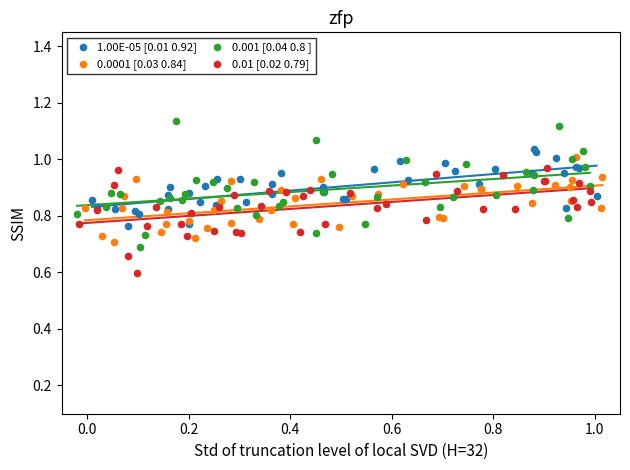

Which series reaches the minimum Y coordinate?

0.01 [0.02 0.79]